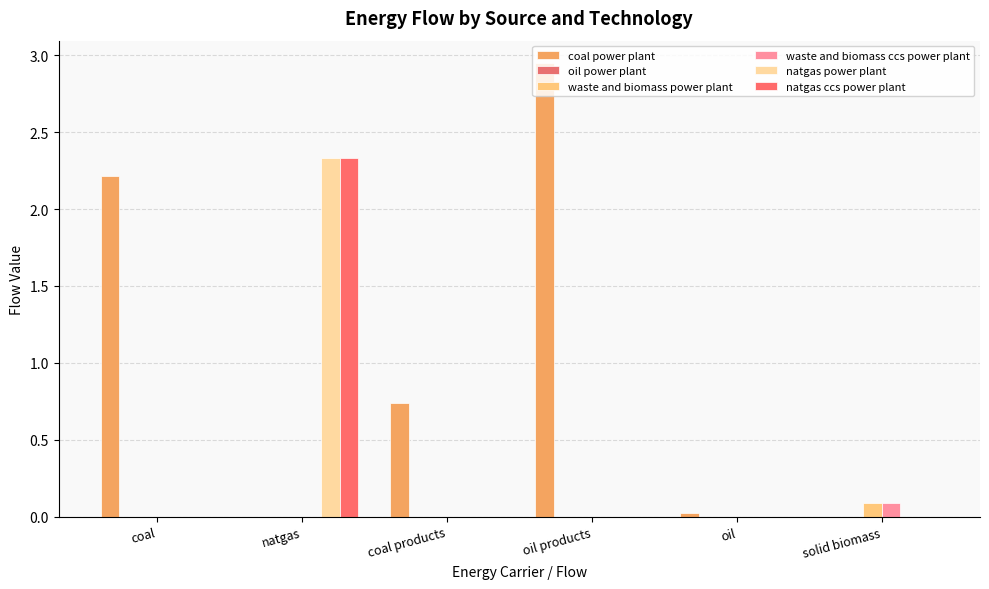

Are the bars horizontal?

No